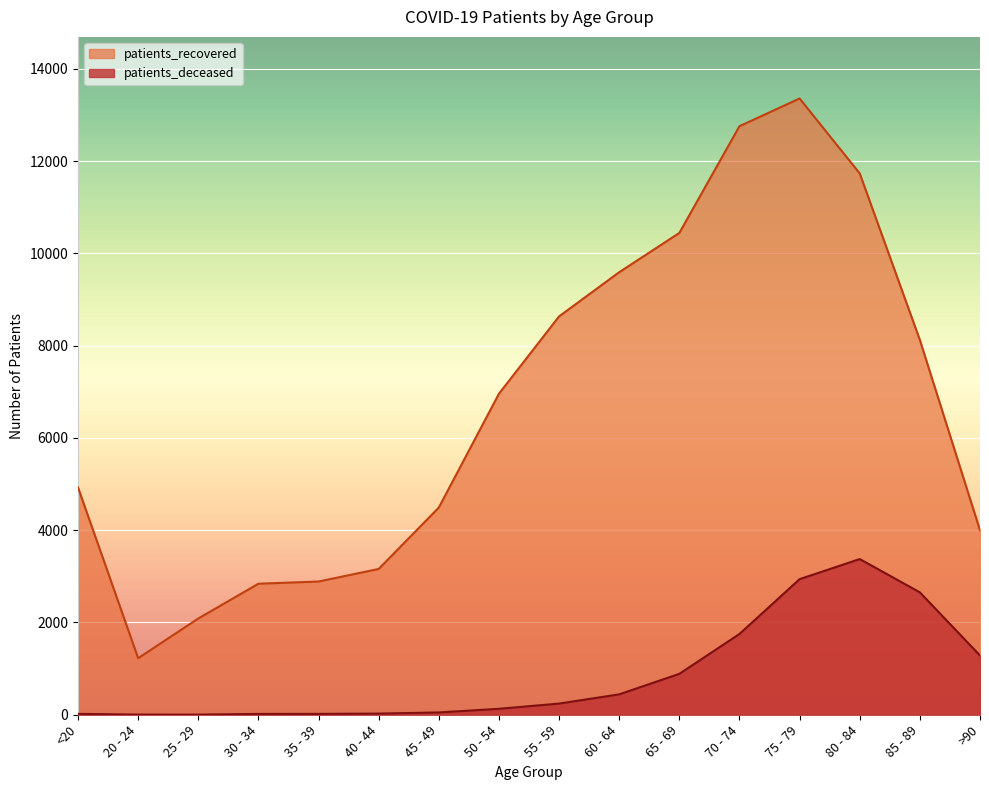

What is the maximum value shown in the chart?

13358